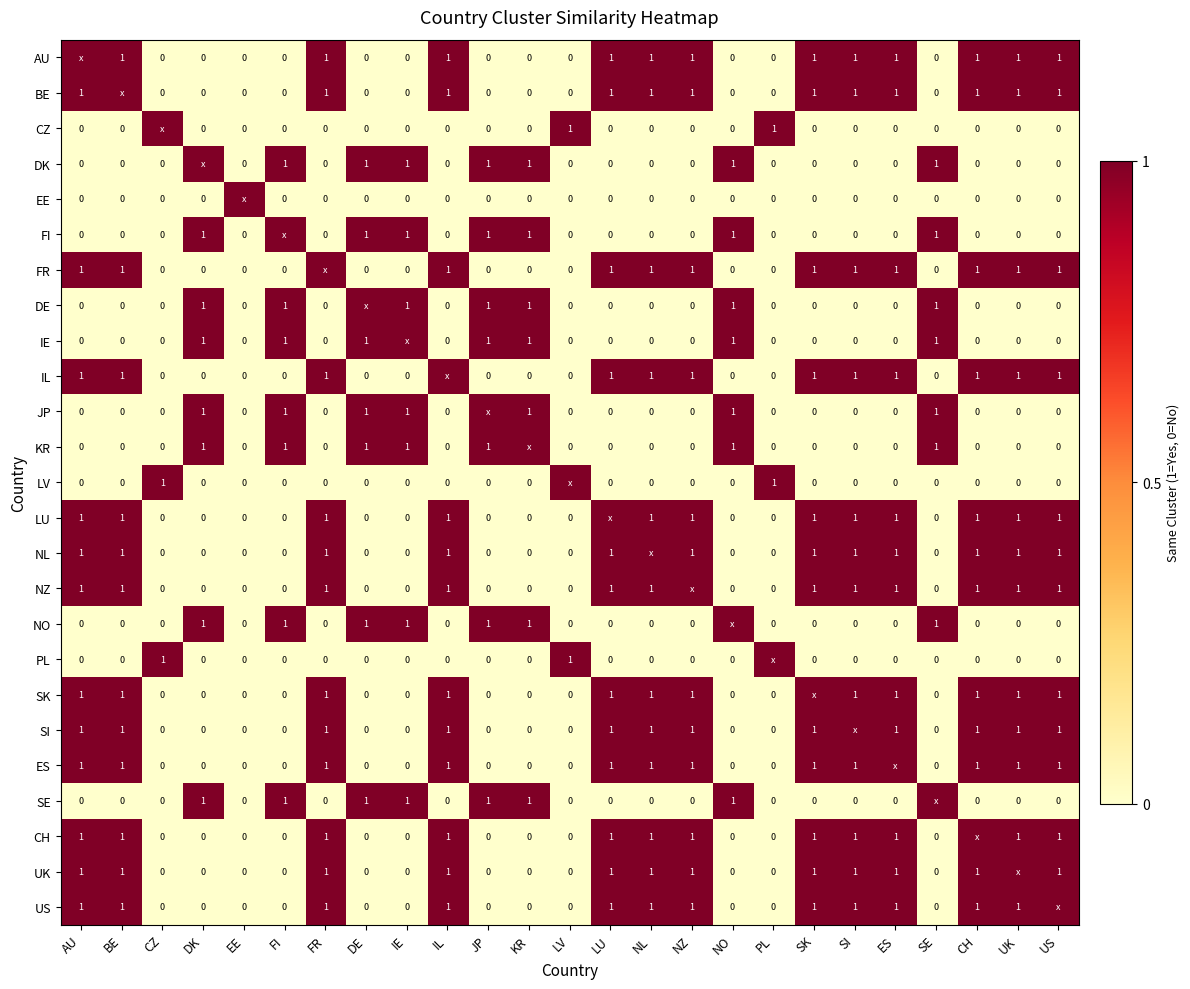

What is the spread (max minus min) of values at NL?

1